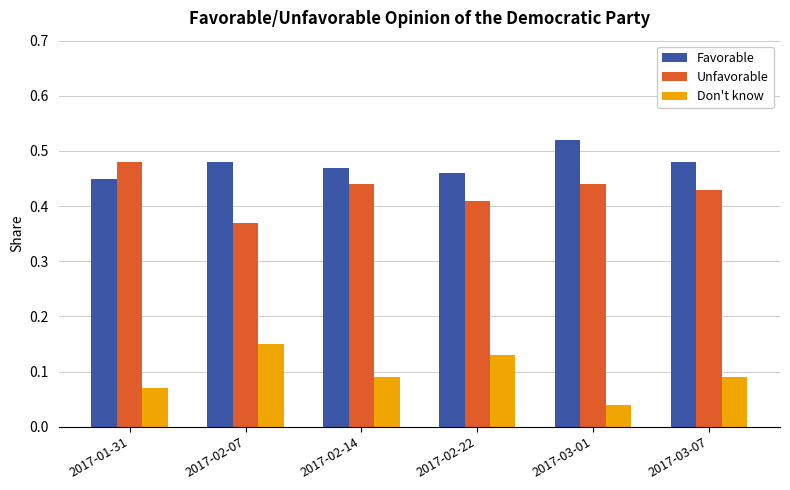

The value of Don't know at 2017-02-14 is 0.2. True or false?

False